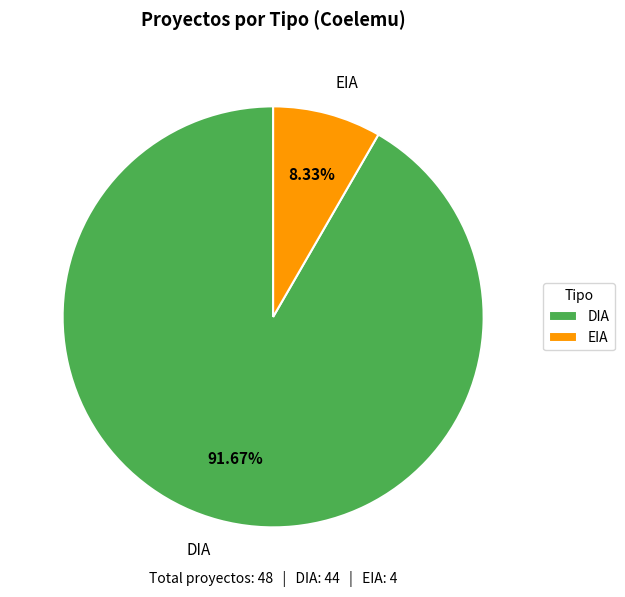

Count the number of slices in the pie.

2